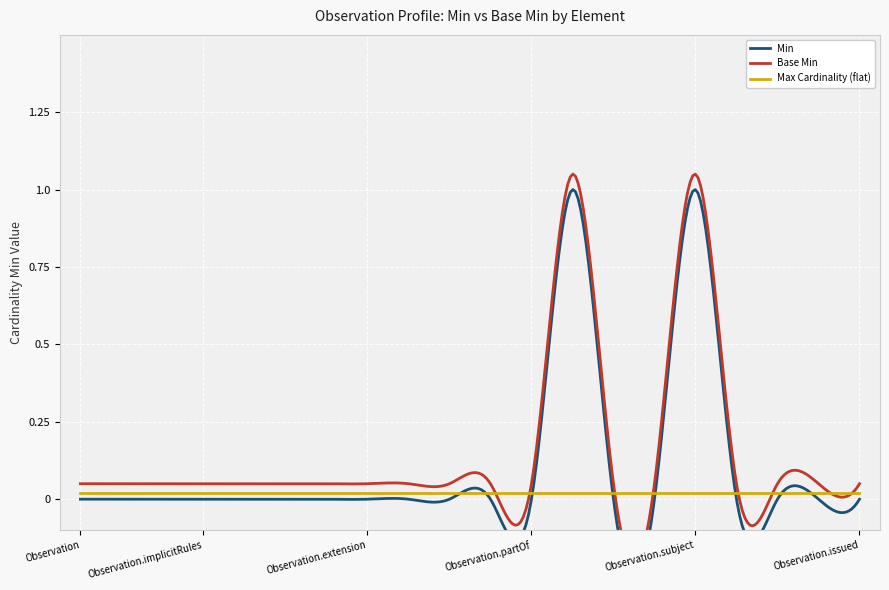

True or false: Min has more than 2 points higher than both neighbors.

False